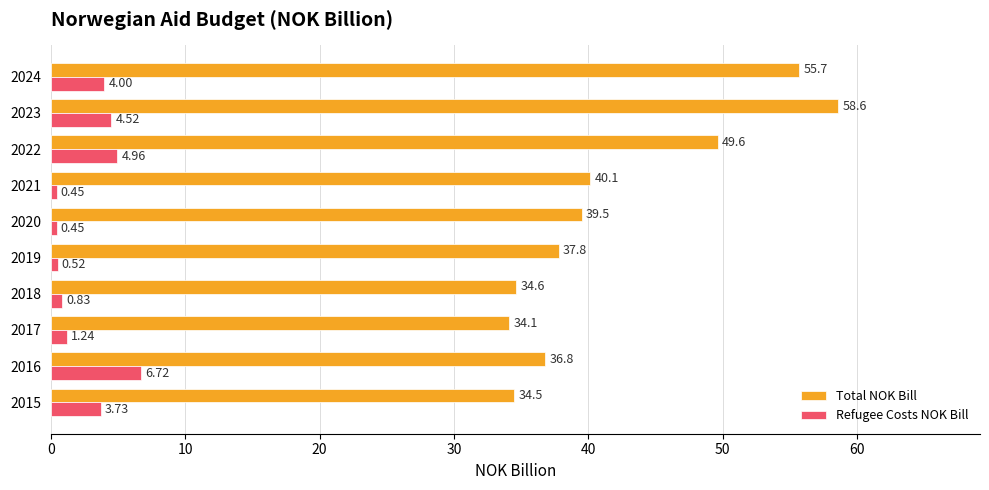

What is the difference between the highest and lowest values at 2022?

44.6